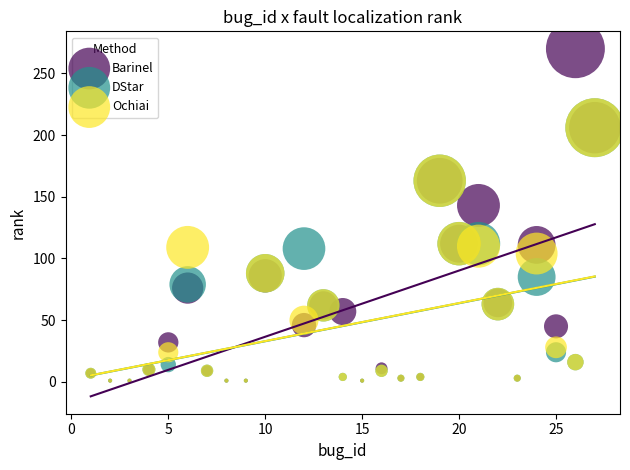

Which series contains the highest Y value?

Barinel